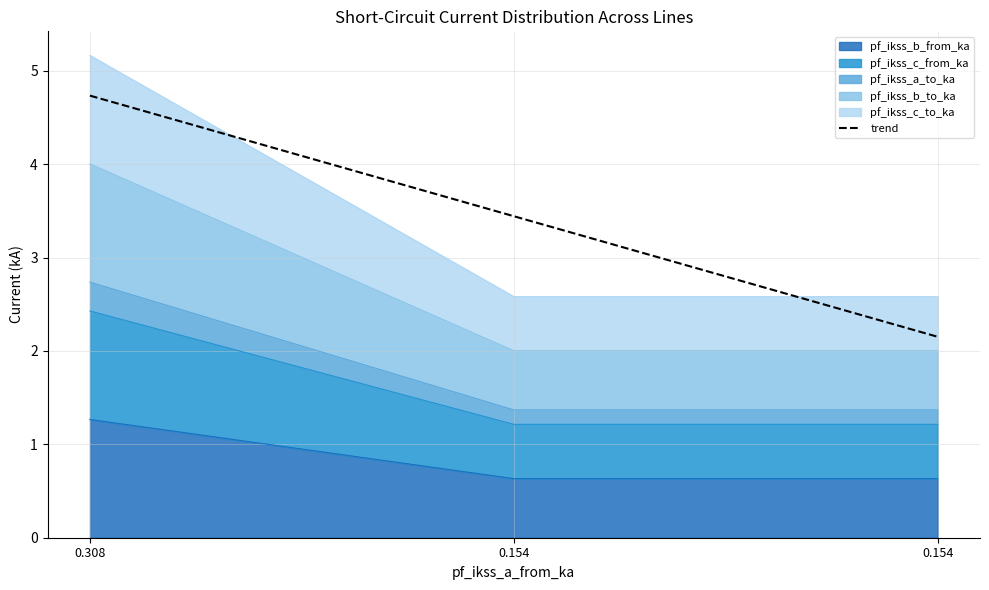

What is the difference between the maximum and minimum values?

2.6